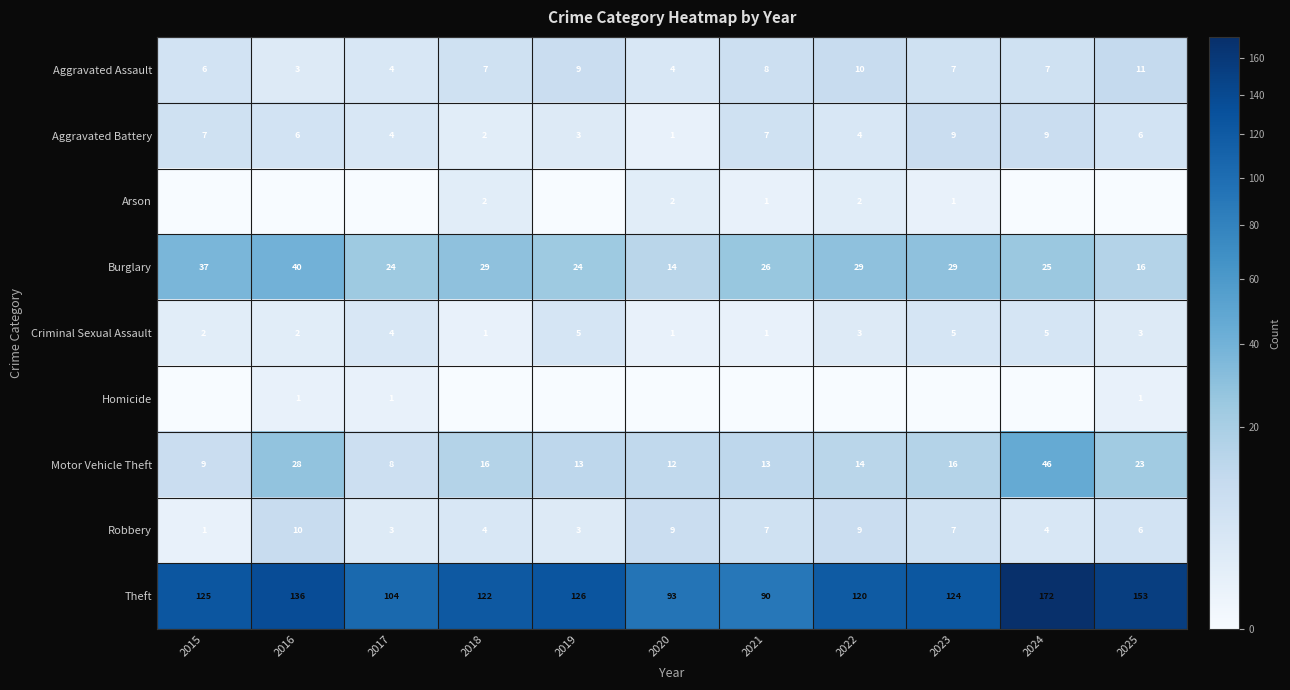

What is the lowest value of the Criminal Sexual Assault series?

1